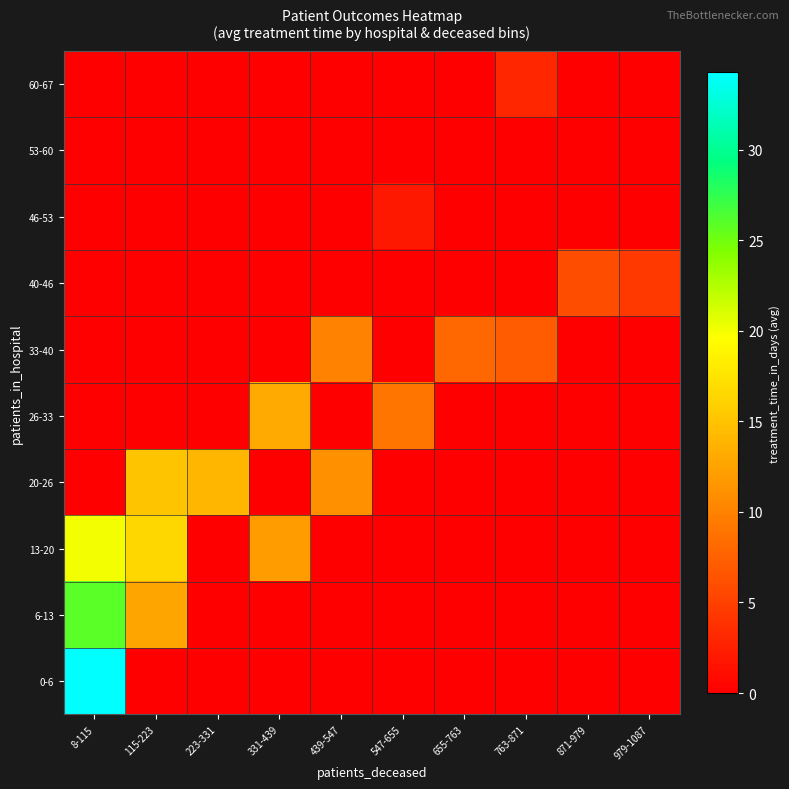

What is the total value across all series at 115-223?

44.2